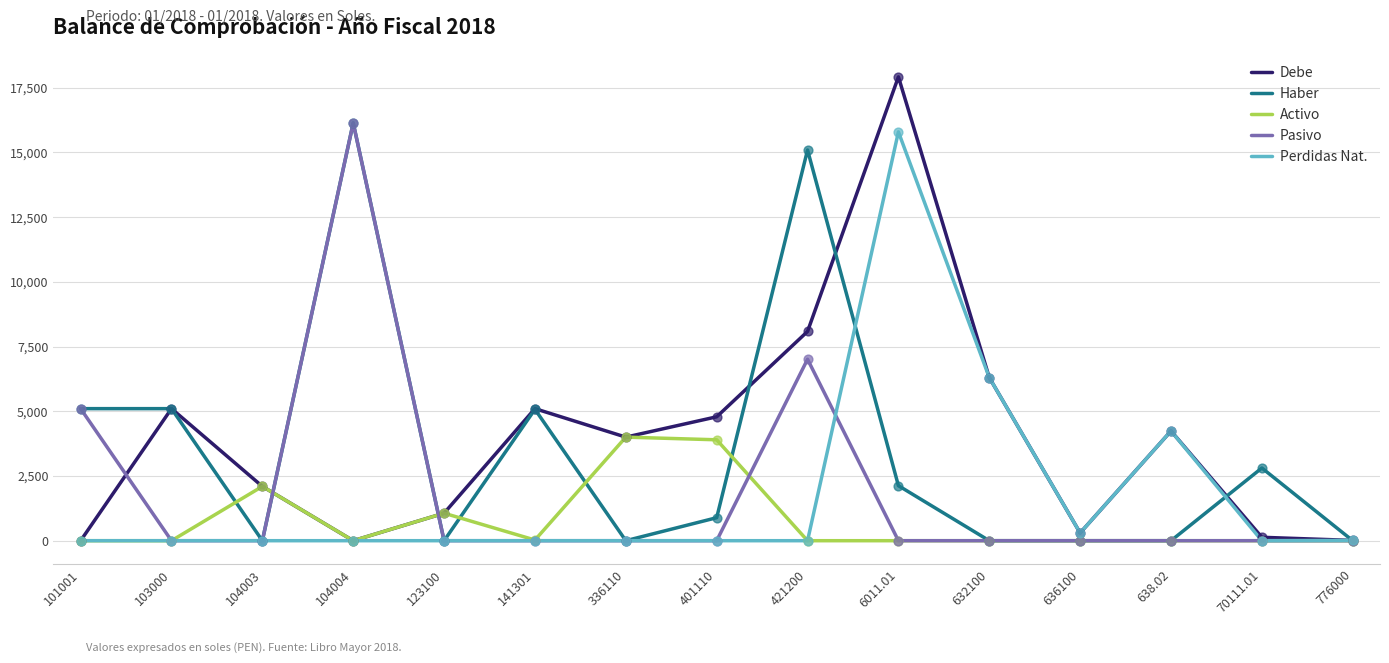

Which series has the widest spread of values?

Debe